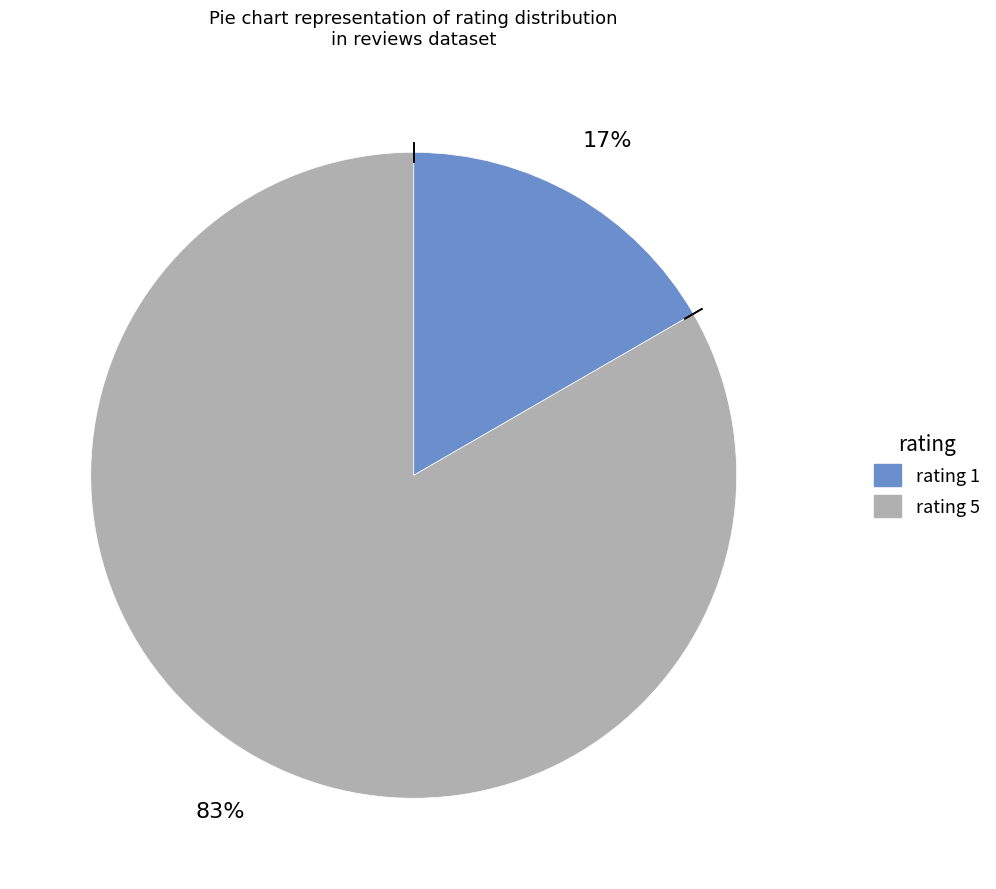

Combined, do rating 5 and rating 1 account for over 50%?

Yes